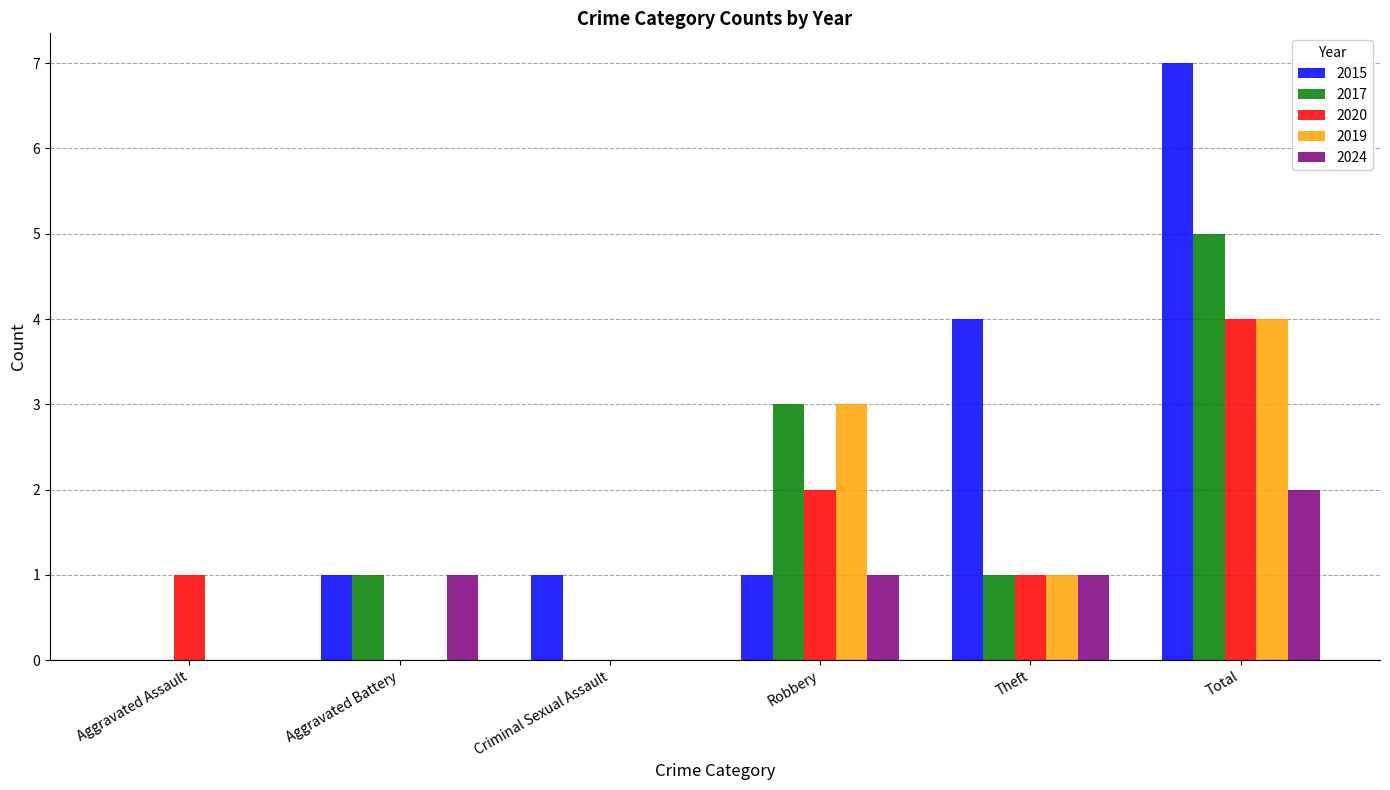

How many groups of bars are there?

6